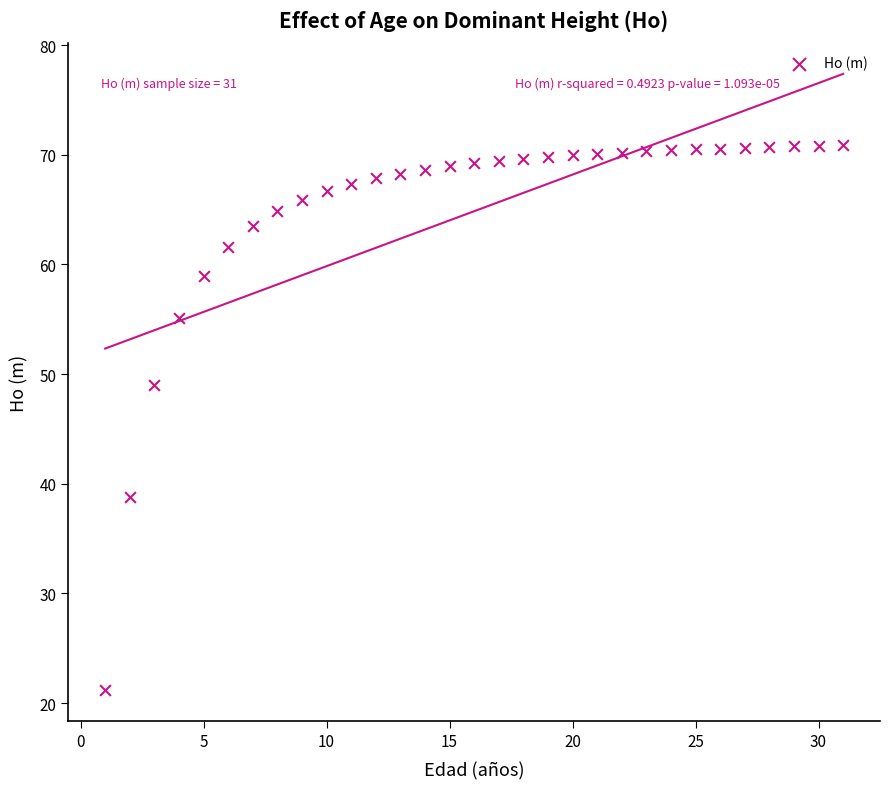

What is the range of X values (max minus min)?

30.0